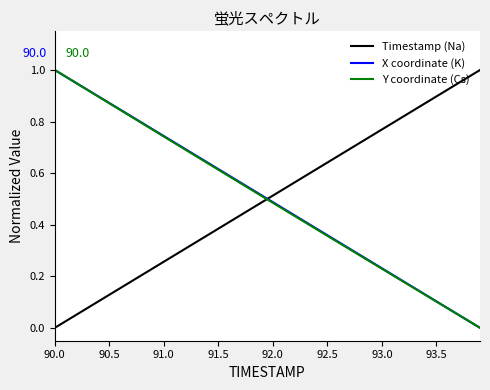

How many values in the Y coordinate (Cs) series exceed 0?

39